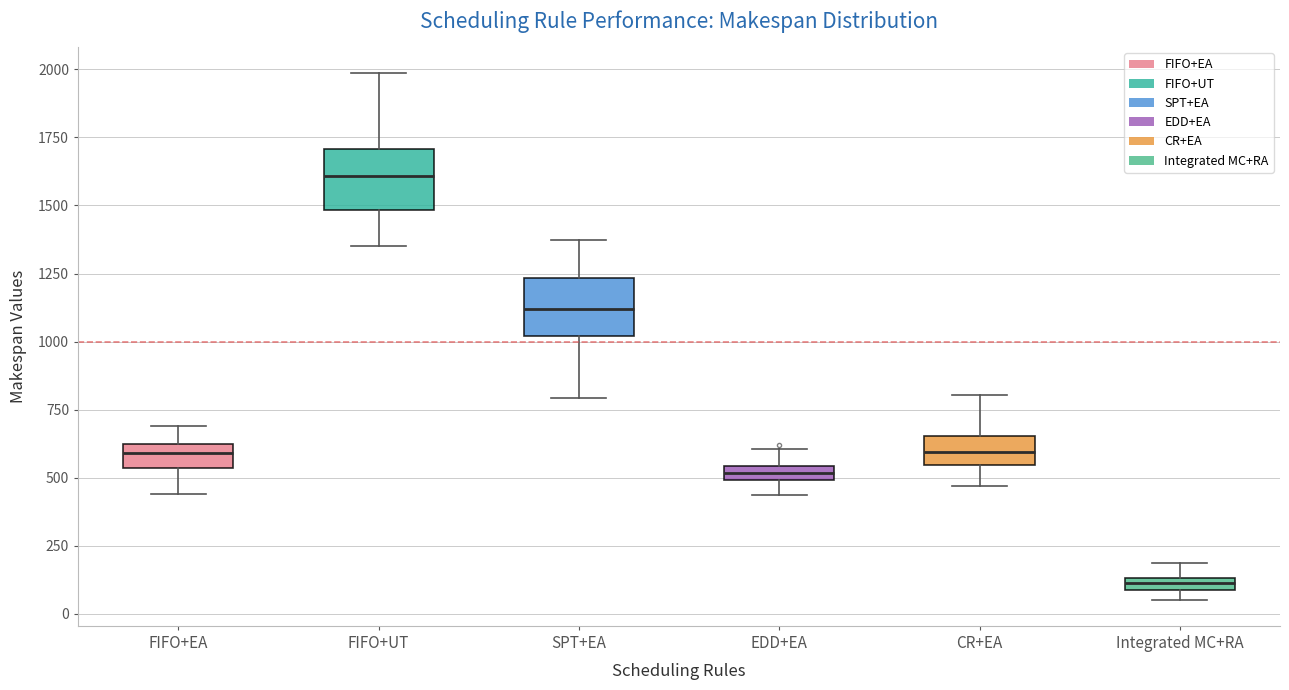

Which box has the highest median line?

FIFO+UT